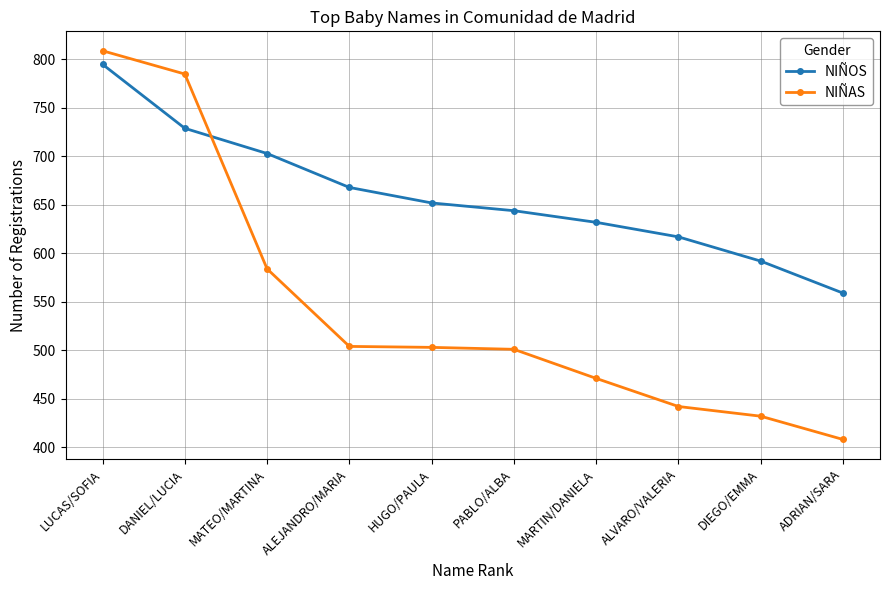

Where does the NIÑOS series first go above 652?

LUCAS/SOFIA